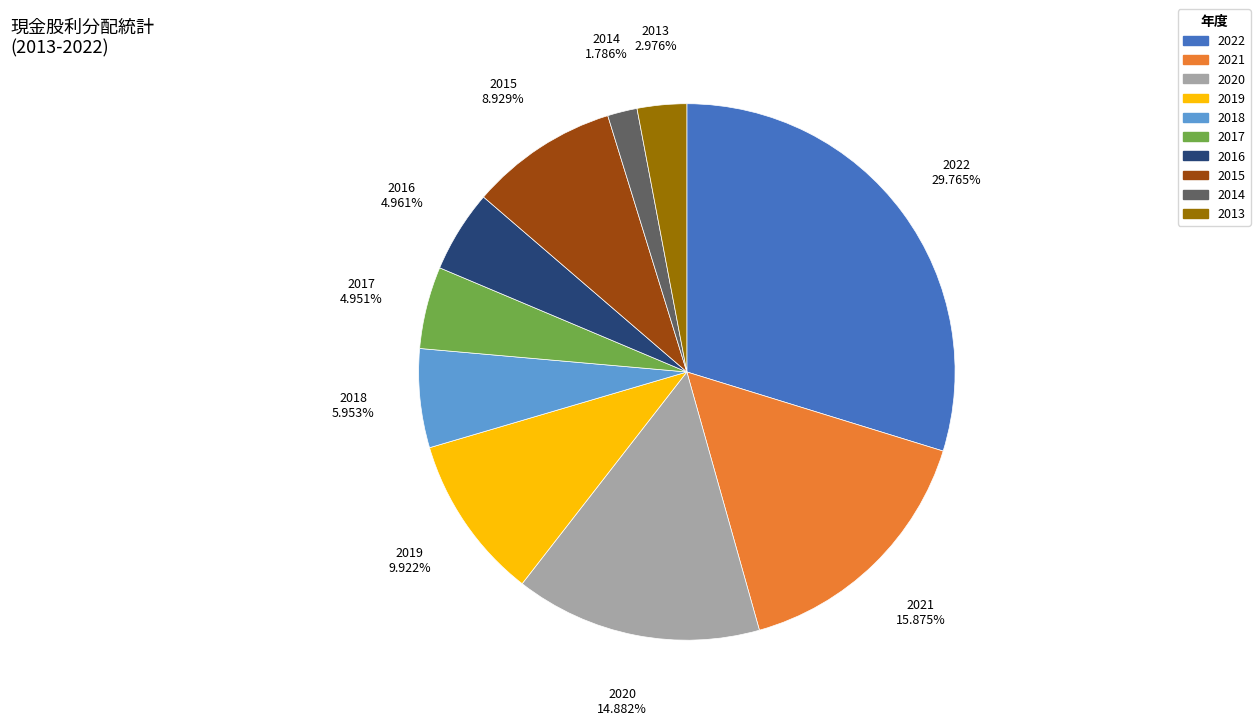

Does 2013 account for over 50% of the chart?

No